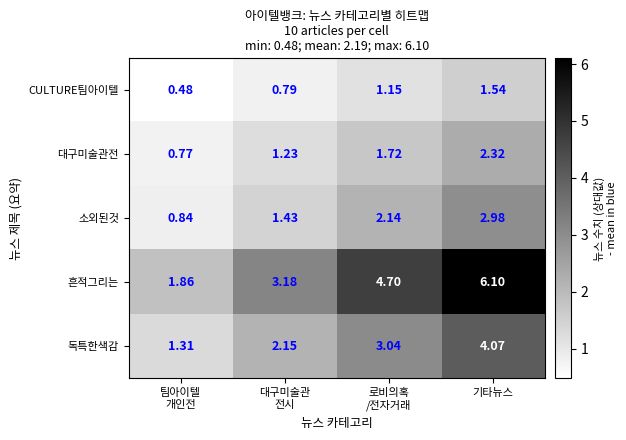

Which series has the largest range (max minus min)?

흔적그리는